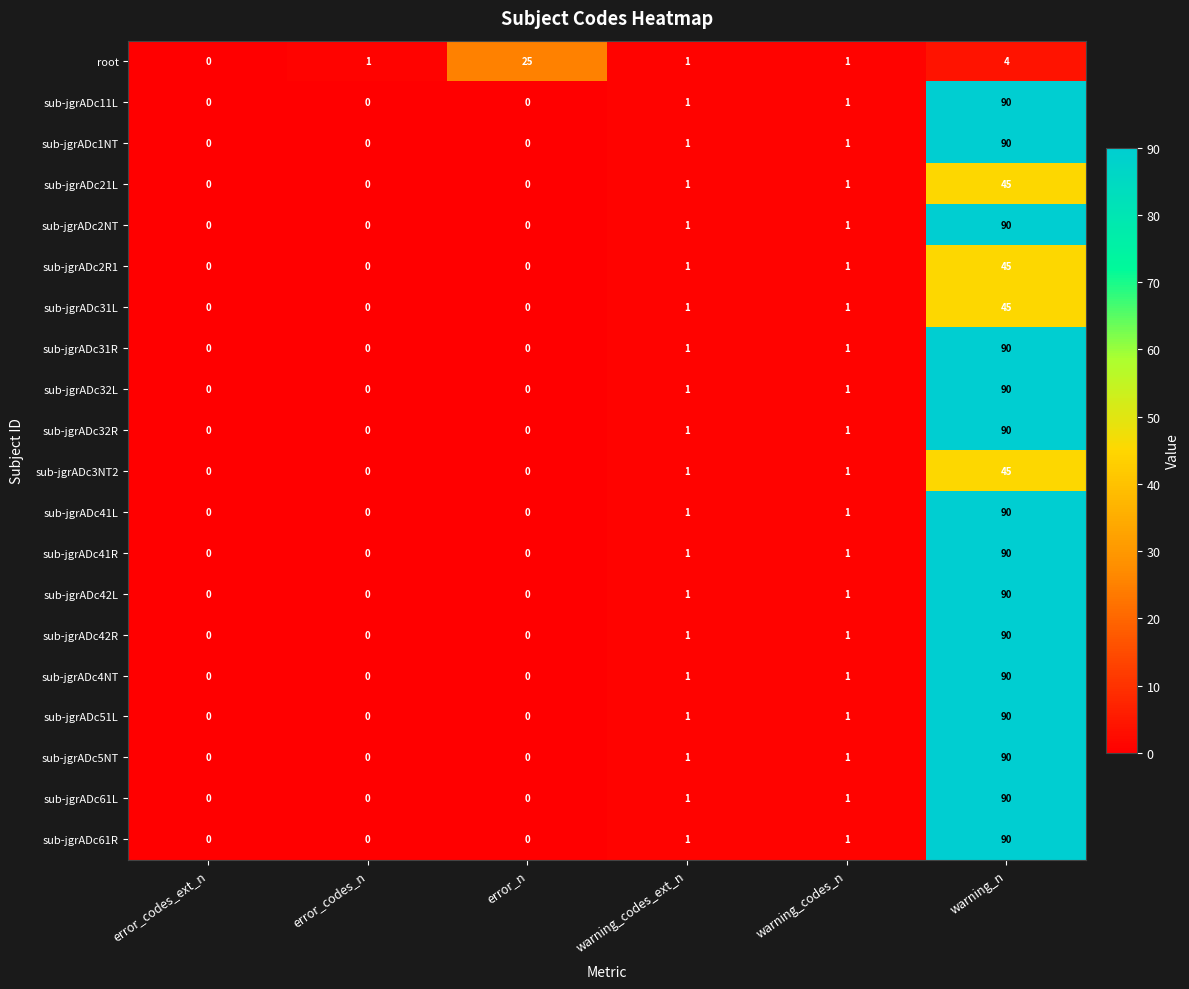

True or false: sub-jgrADc41L has a value of 1 at warning_codes_n.

True